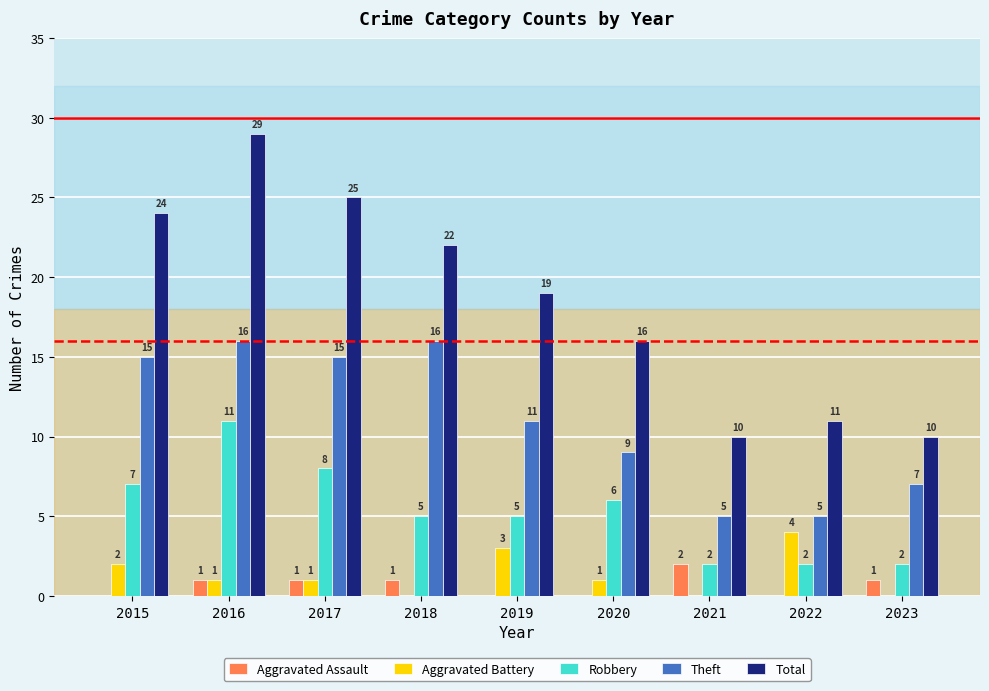

The Aggravated Assault series shows 1 at 2023. True or false?

True